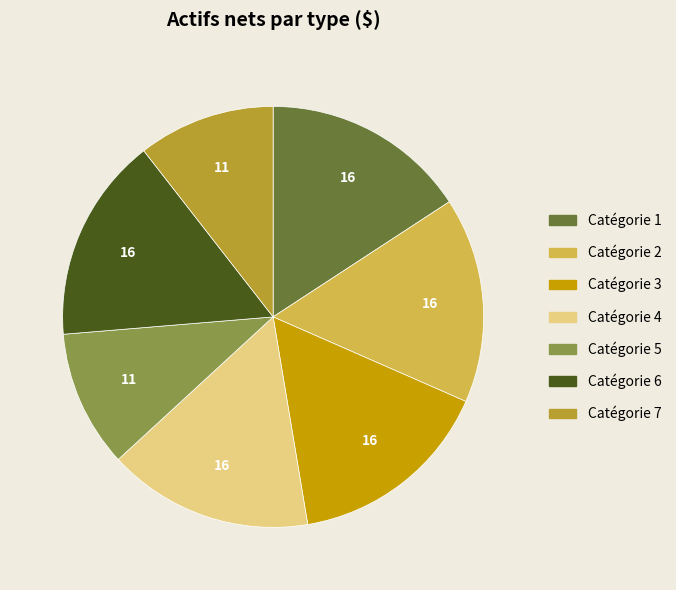

Count the number of slices in the pie.

7